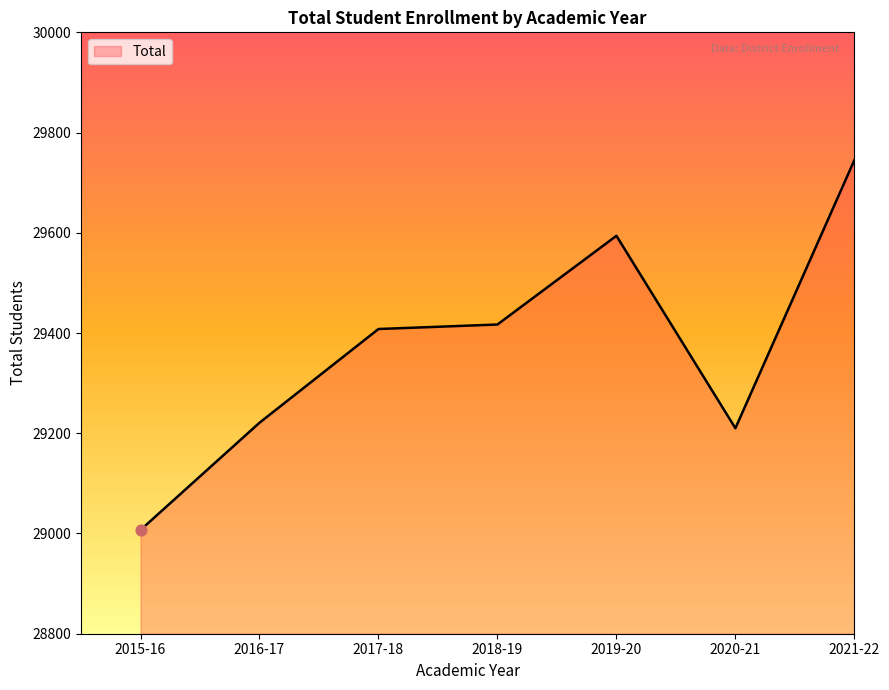

What is the change in value from 2016-17 to 2017-18?

+187